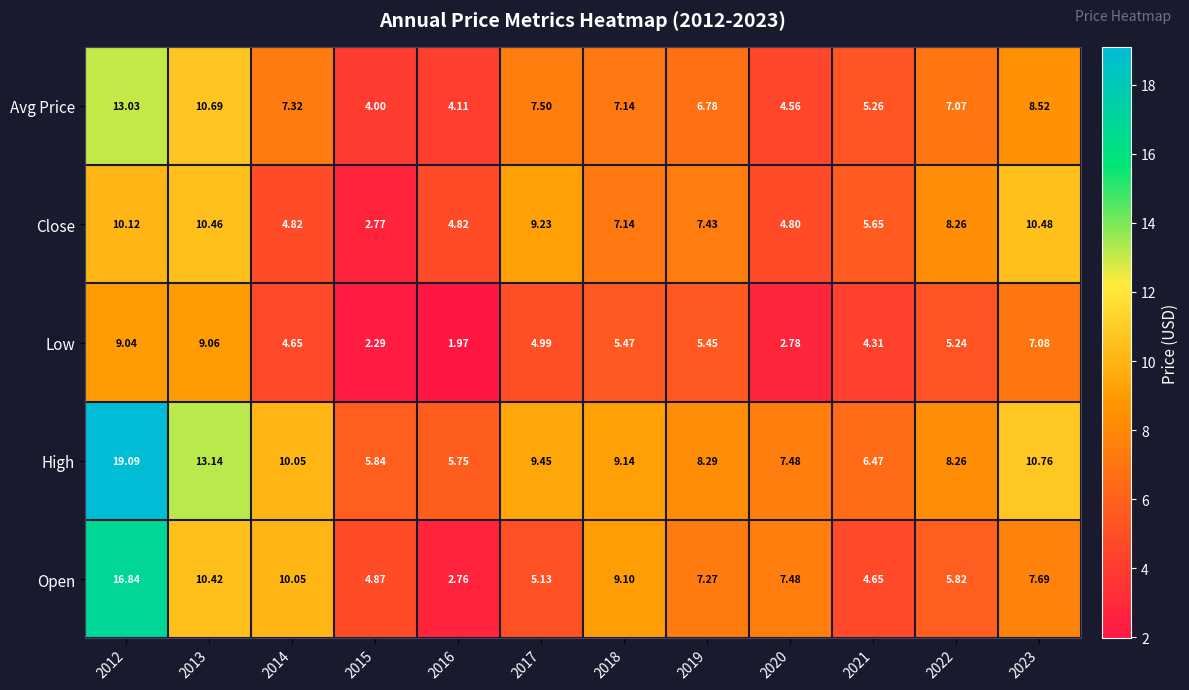

Is the value of Open at 2016 greater than the value of Close at 2013?

No